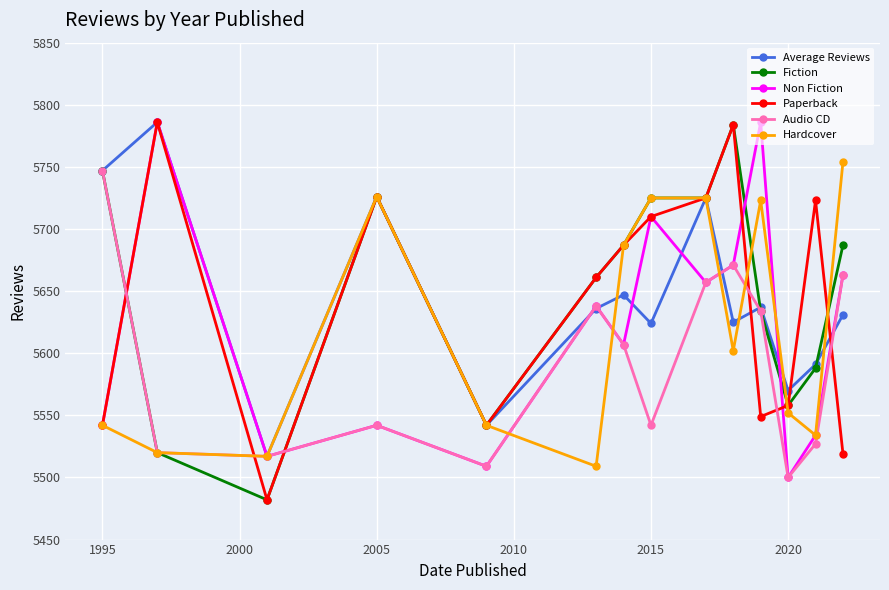

What is the value of the Hardcover point at the 6th from the left?

5509